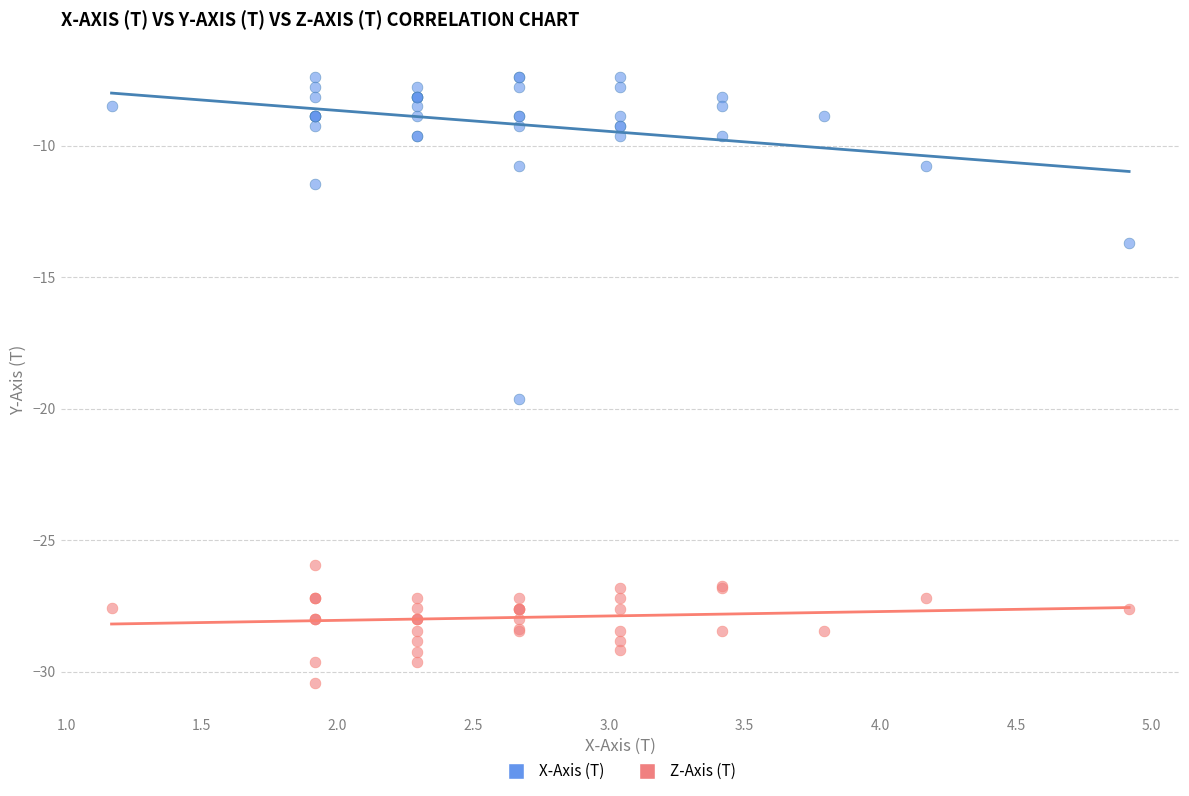

Across all series, what Y value is closest to -18?

-19.6